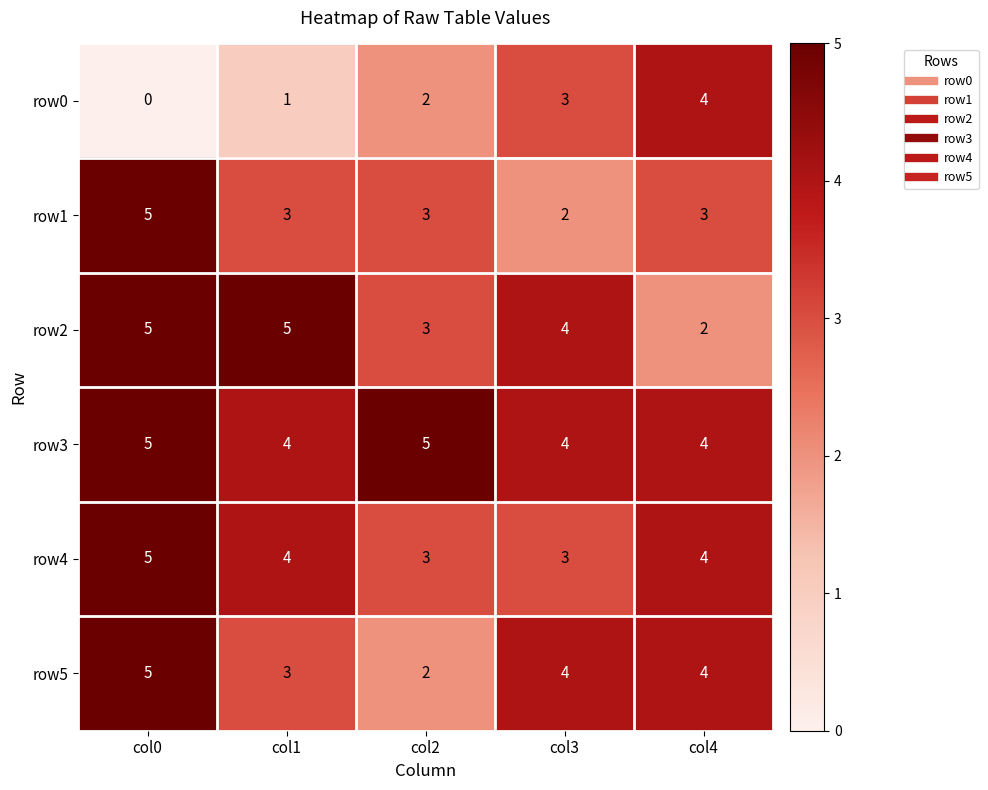

At how many categories does at least one series exceed 1?

5